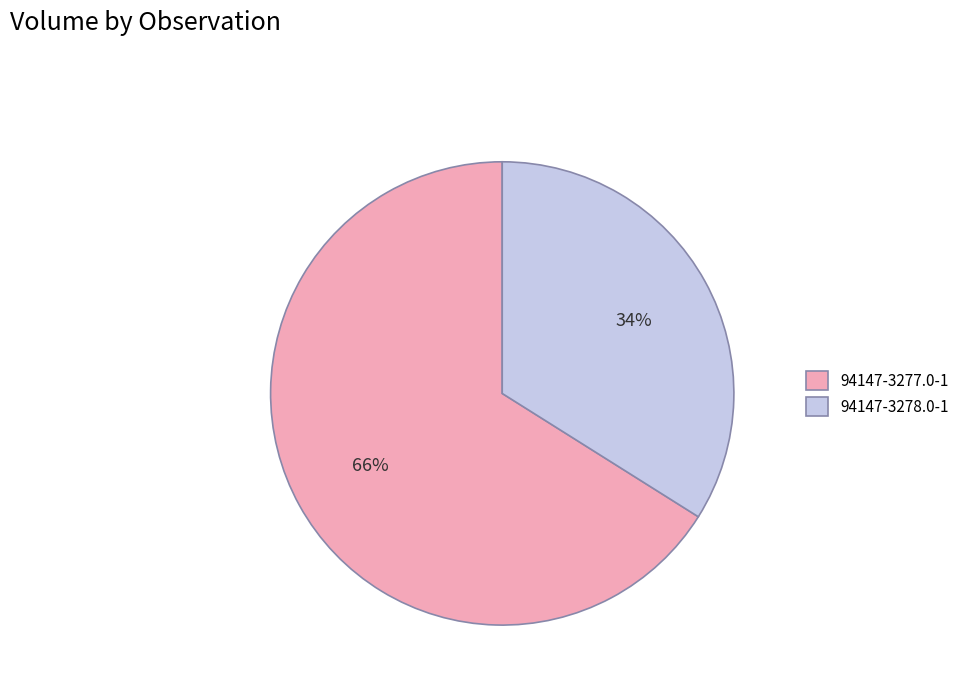

To the nearest percent, what is the difference between the 94147-3277.0-1 and 94147-3278.0-1 slice percentages?

32%